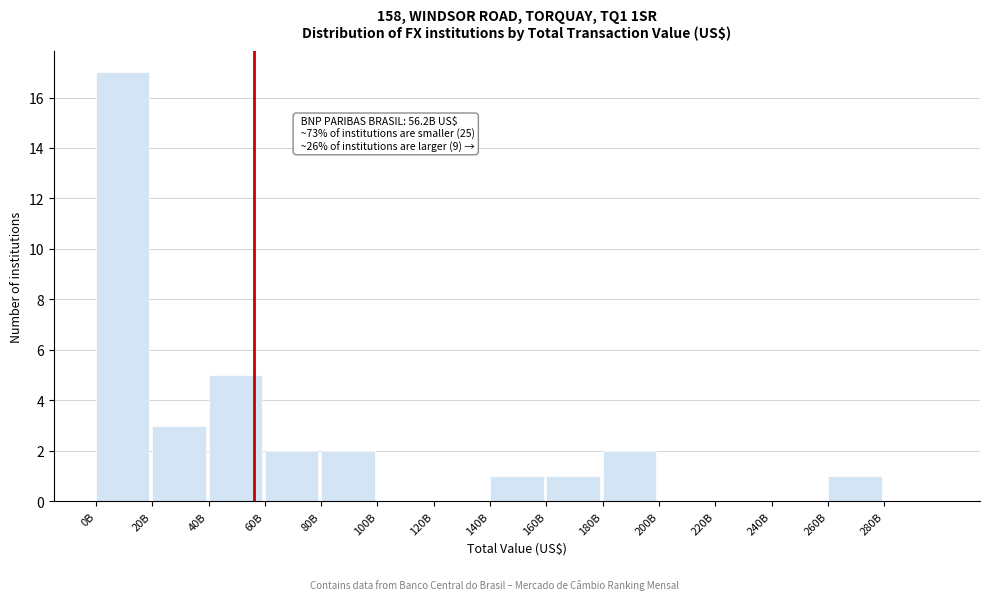

Reading left to right, extract all data points from this chart.

0B=17	20B=3	40B=5	60B=2	80B=2	100B=0	120B=0	140B=1	160B=1	180B=2	200B=0	220B=0	240B=0	260B=1	280B=0